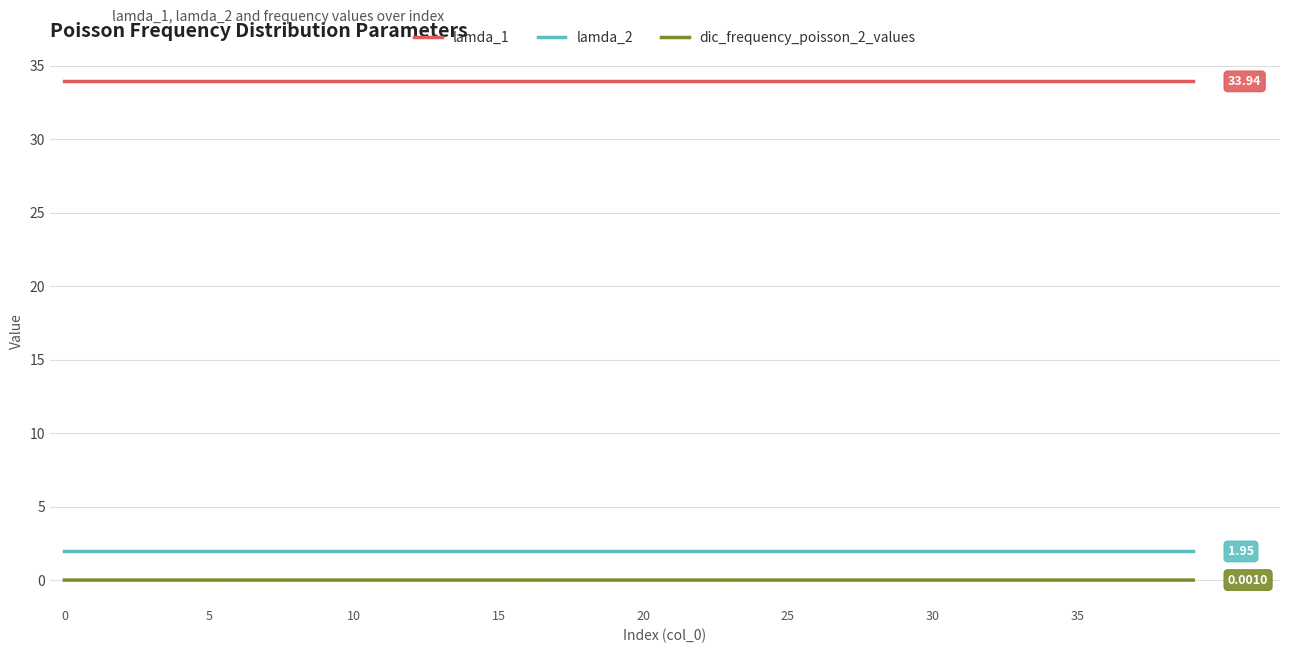

True or false: lamda_2 and dic_frequency_poisson_2_values intersect in this chart.

False